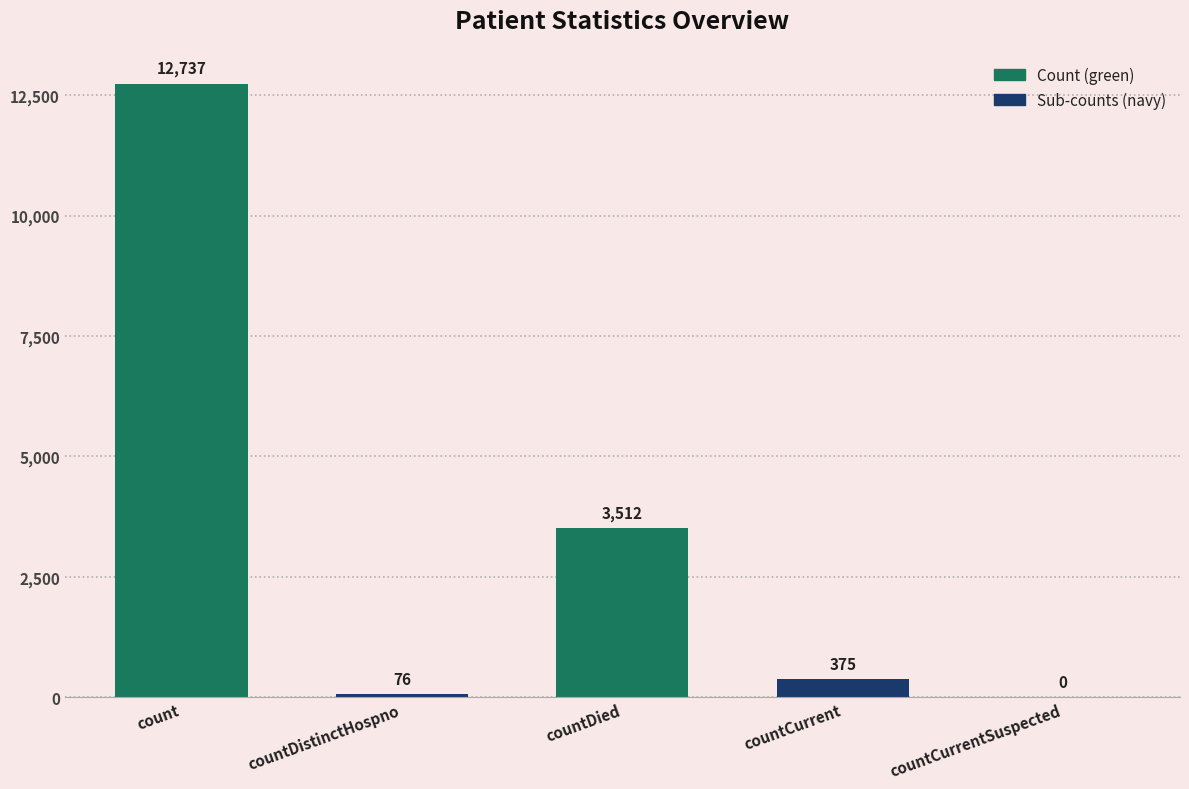

What is the change in value from countDistinctHospno to countDied?

+3436